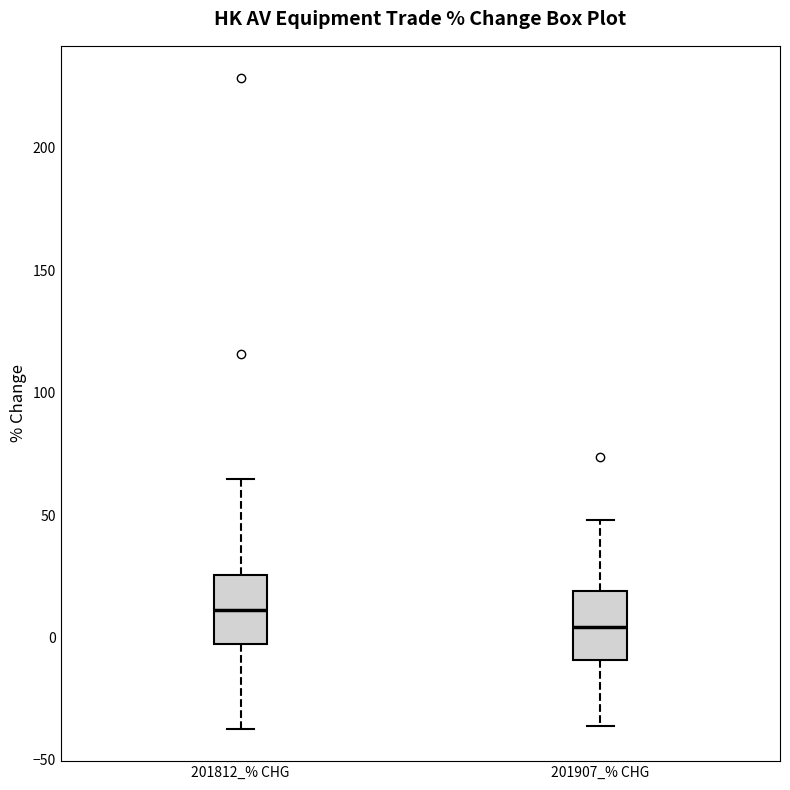

Where does the lower whisker of the box for 201812_% CHG end on the y-axis? The values are not printed on the chart, so give them approximately, as read against the axis.

-35